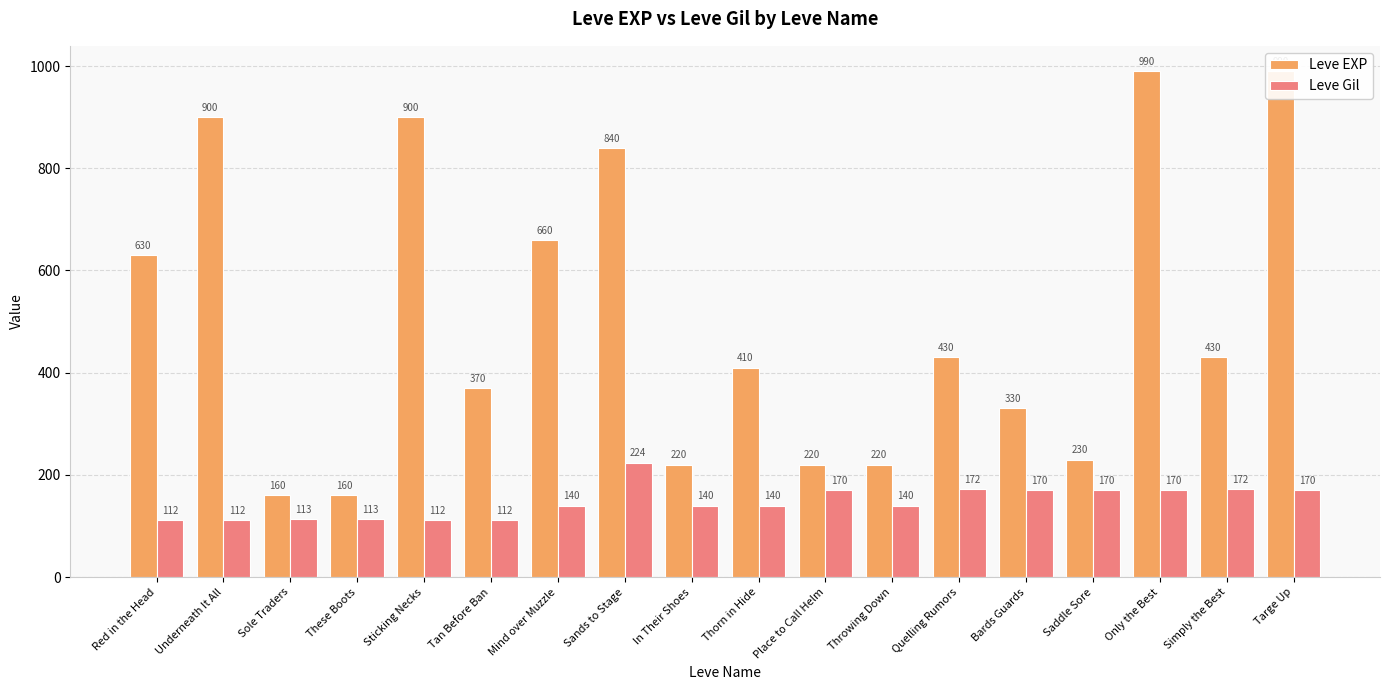

Read the Leve Gil value at Targe Up, to the nearest 5.

170